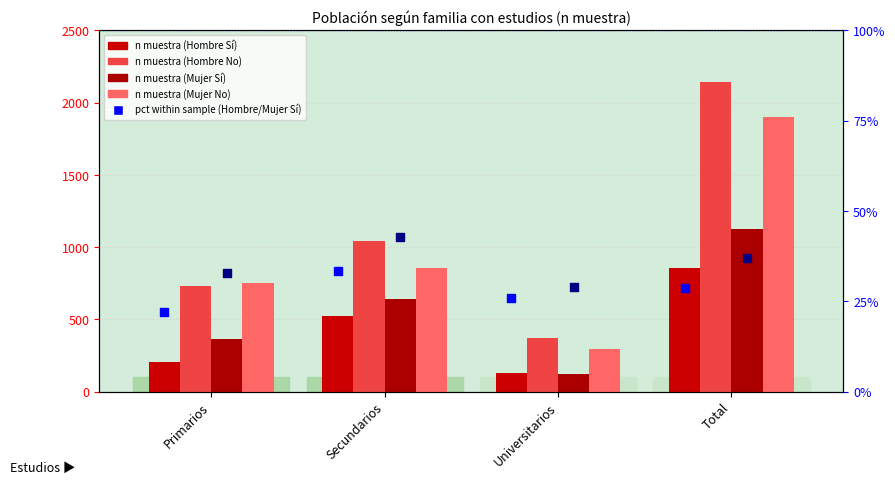

Is the value of pct Hombre Sí at Total greater than the value of Mujer Si at Secundarios?

No